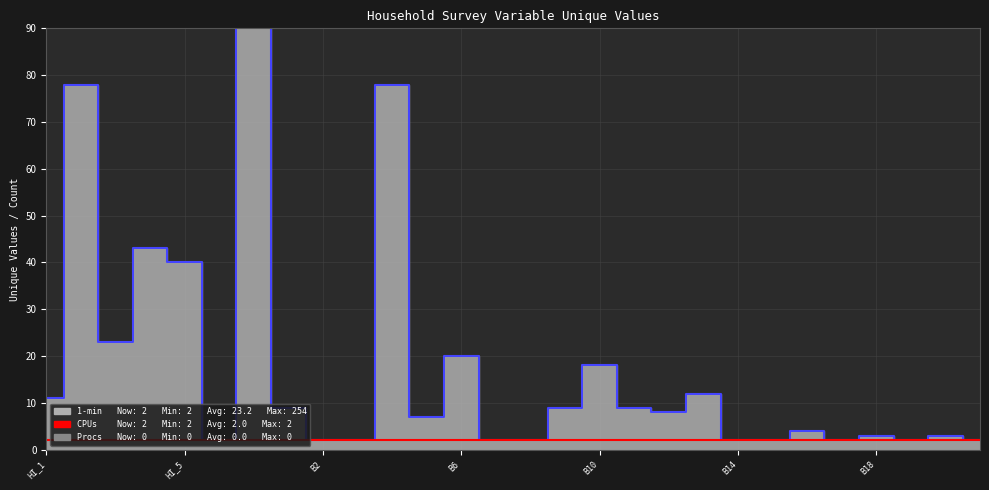

Is the value of Procs at B5 greater than the value of 1-min at B17?

No